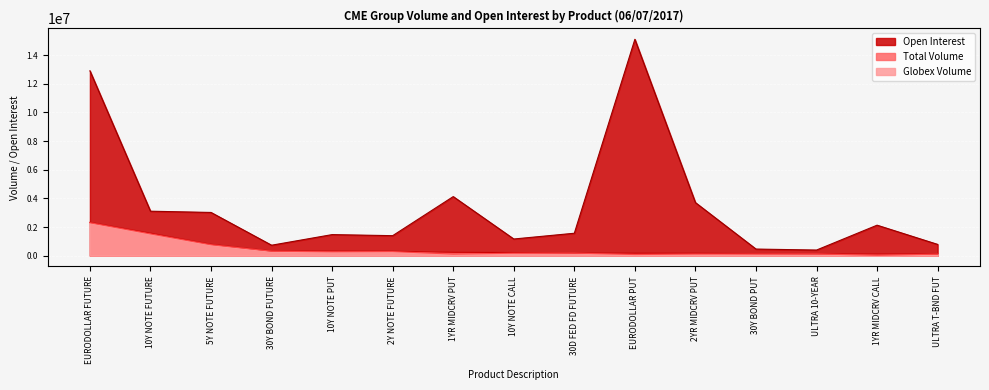

At how many categories does at least one series exceed 4761363?

2